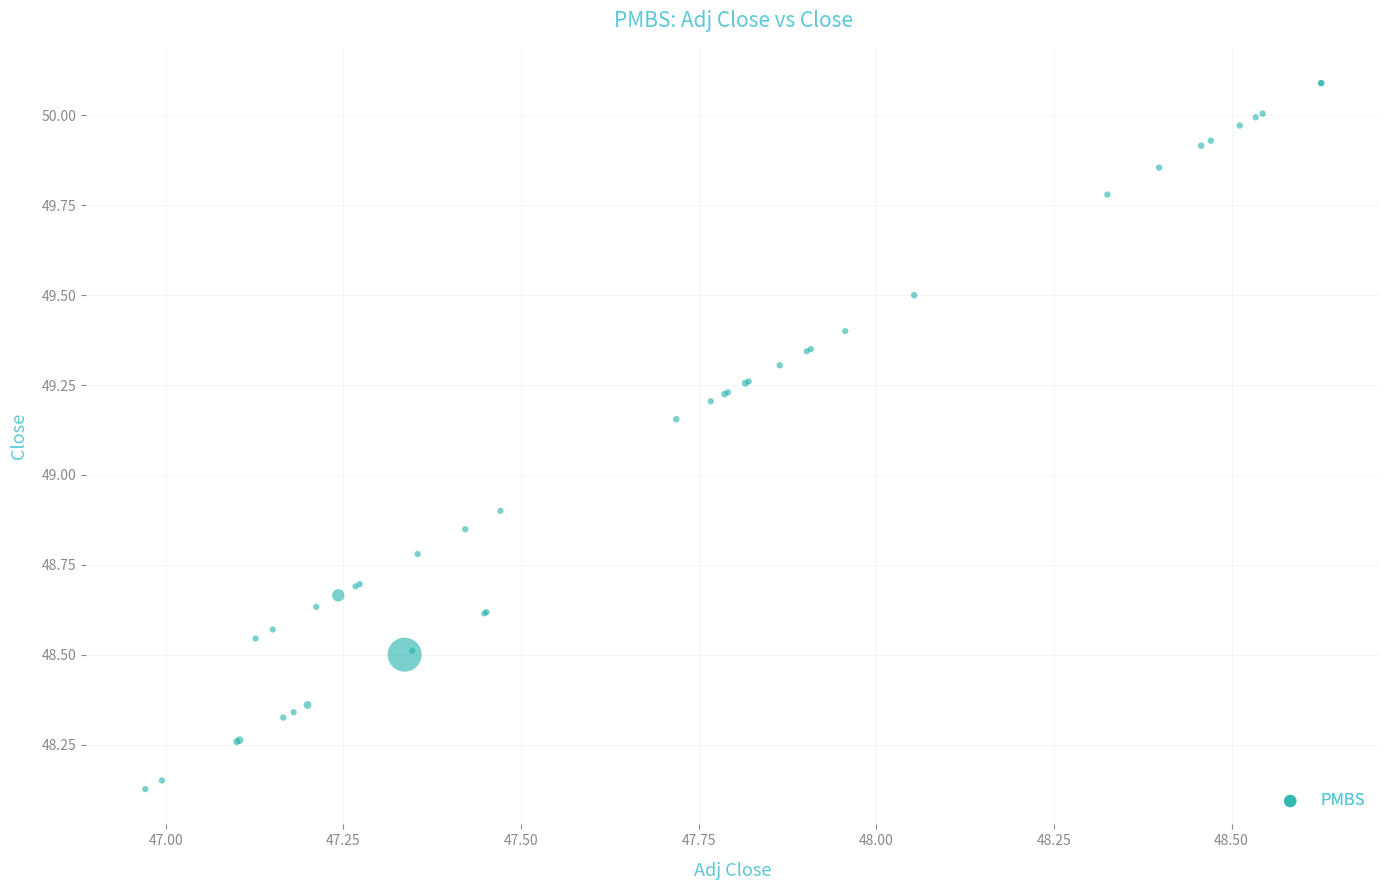

What Y value in the scatter plot is closest to 49?

48.9